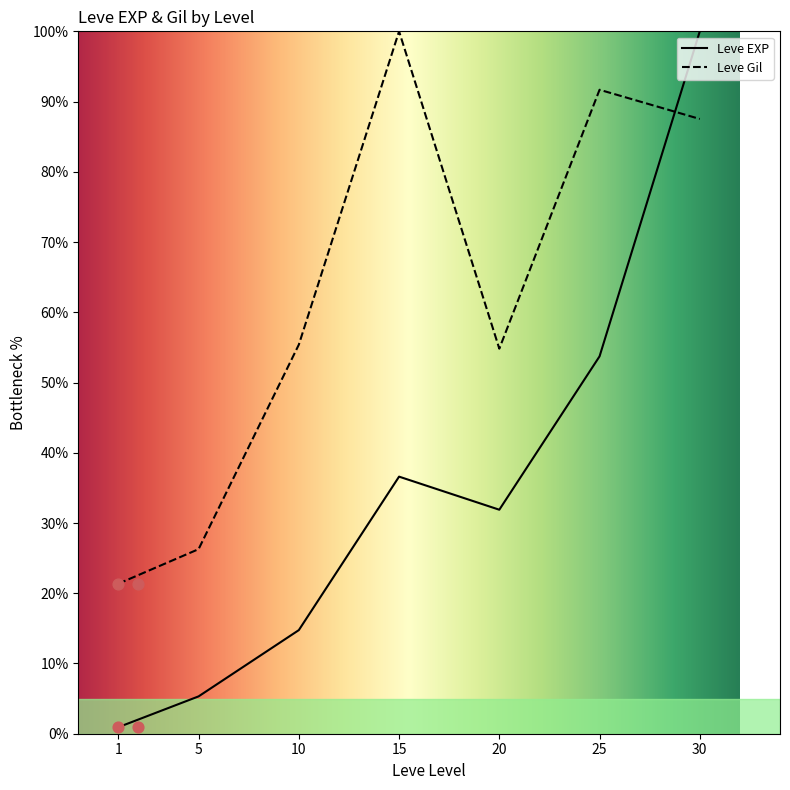

Is the value of Leve Gil at 25 greater than the value of Leve EXP at 30?

No